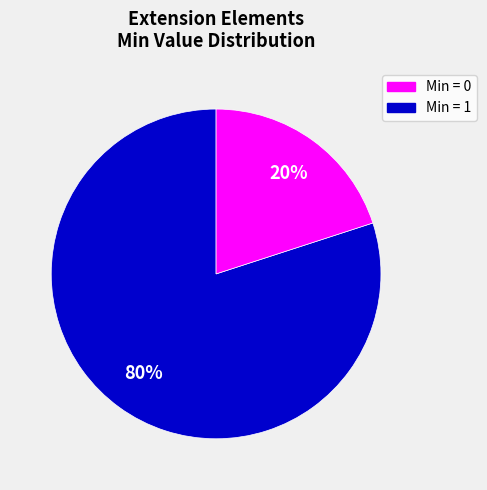

Is there a majority slice in this chart?

Yes